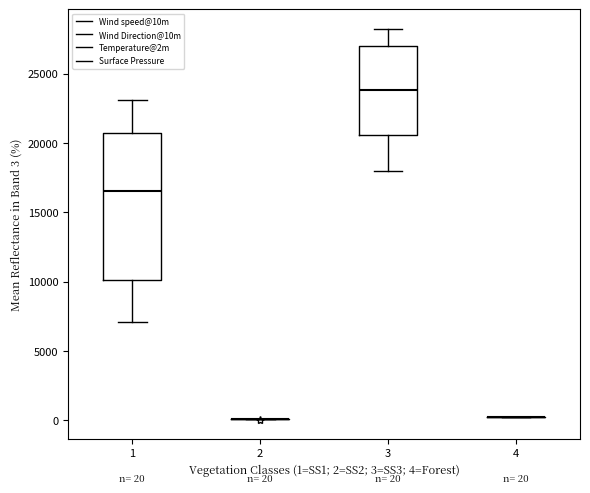

Comparing the boxes themselves (not the whiskers), which one is the tallest?

1